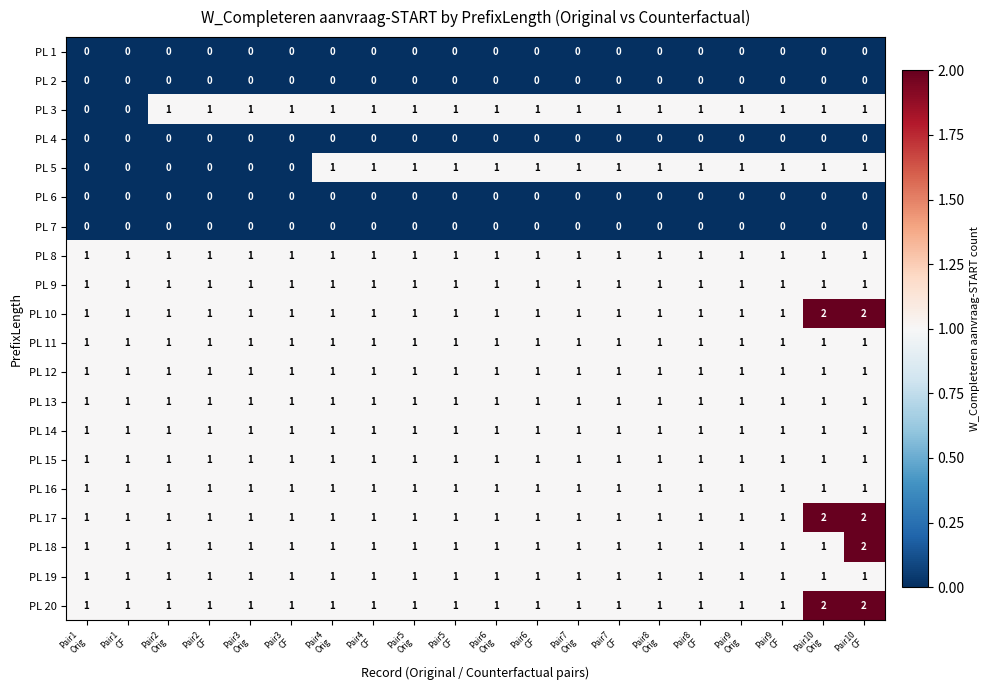

What is the sum of all PL 19 values?

20